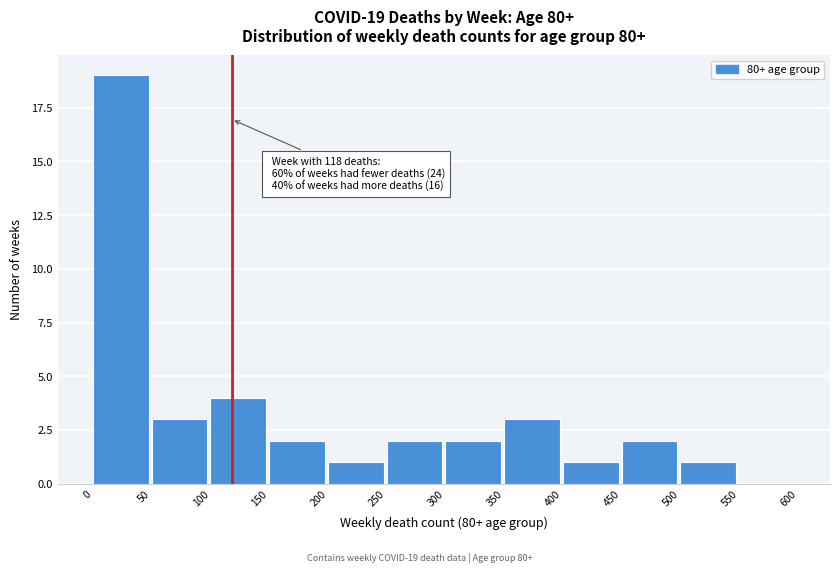

Which range on the x-axis has the tallest bar?

0 to 50